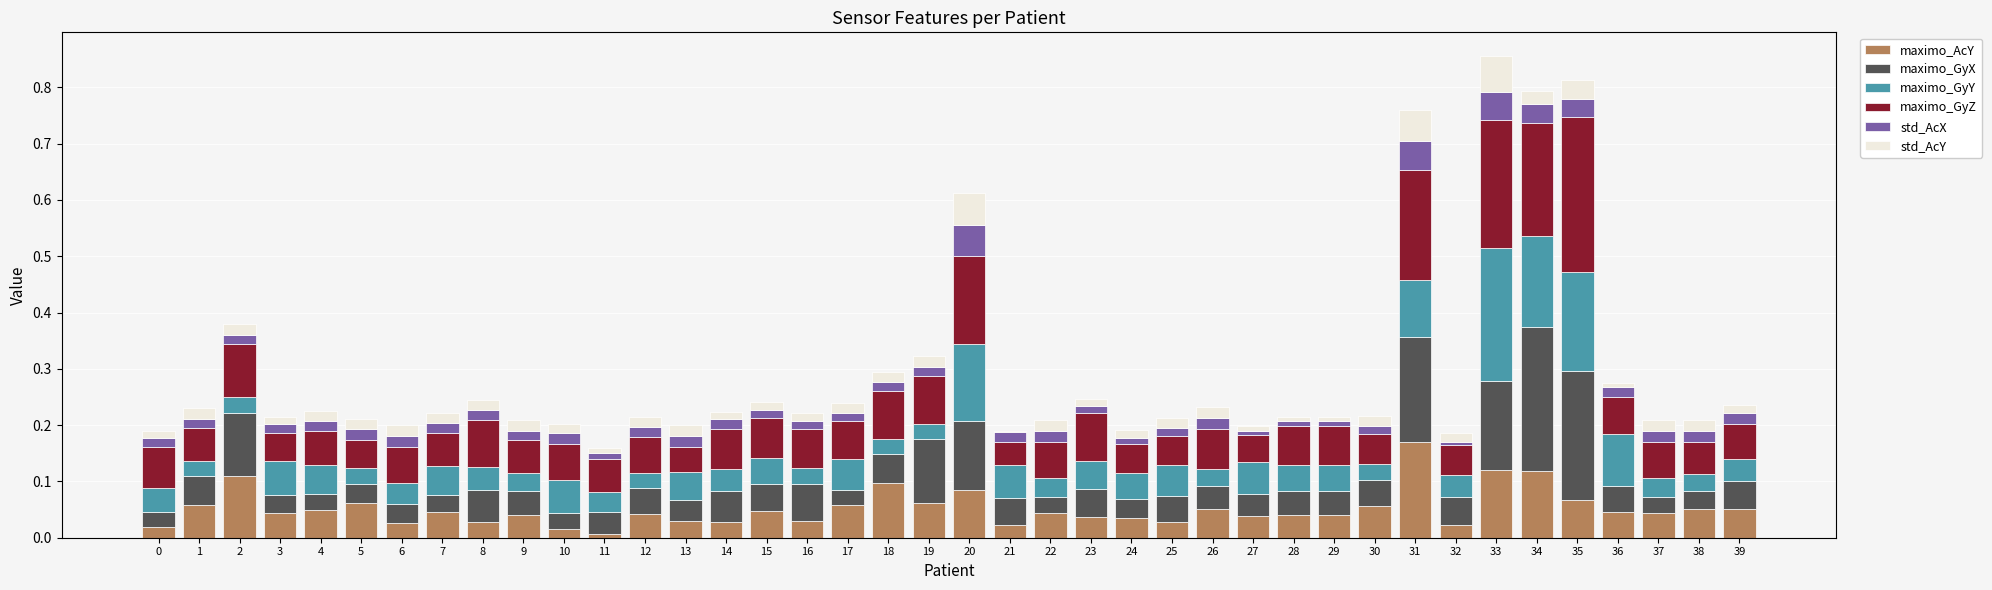

Is it true that maximo_AcY equals 0.0 at 27?

True